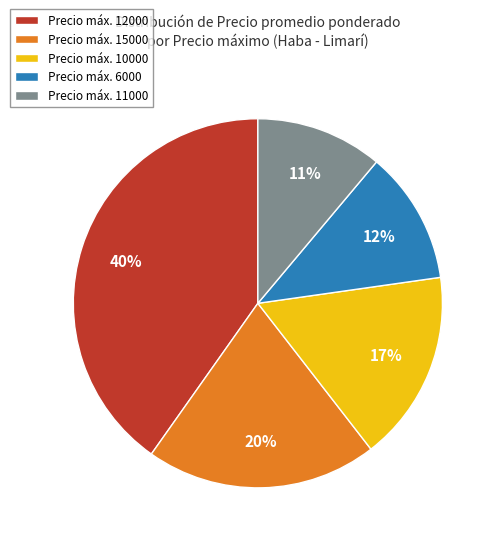

Is there any slice that represents more than half of the pie?

No